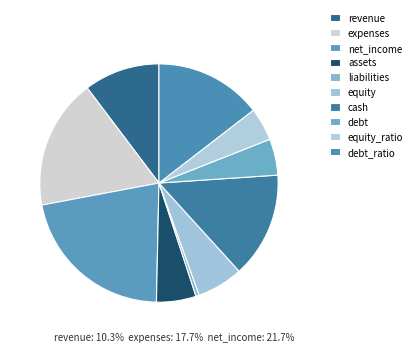

To the nearest percent, what is the difference between the largest and smallest slice percentages?

21%